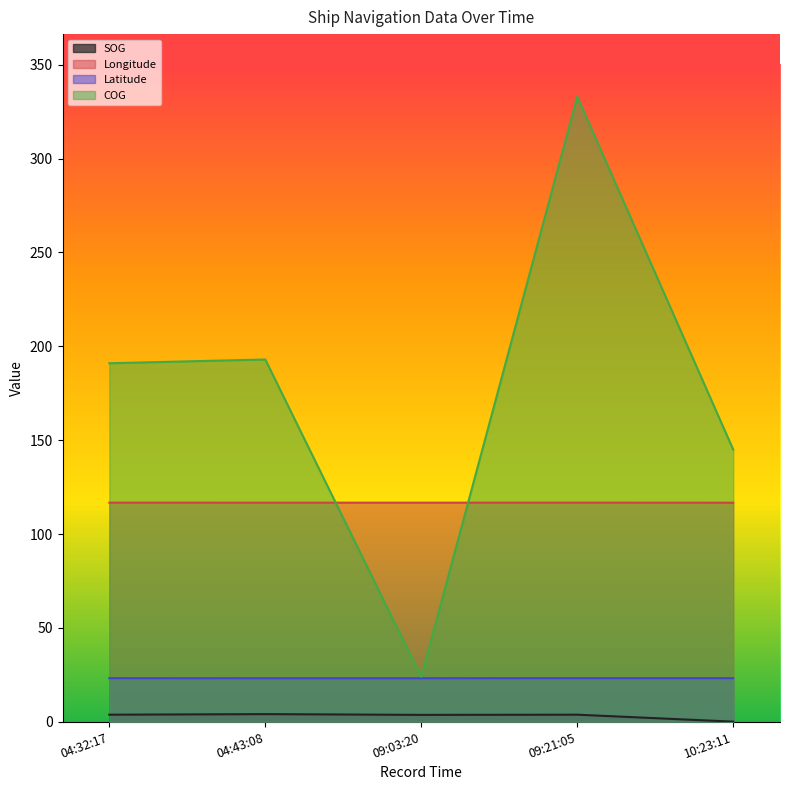

True or false: SOG and COG intersect in this chart.

False